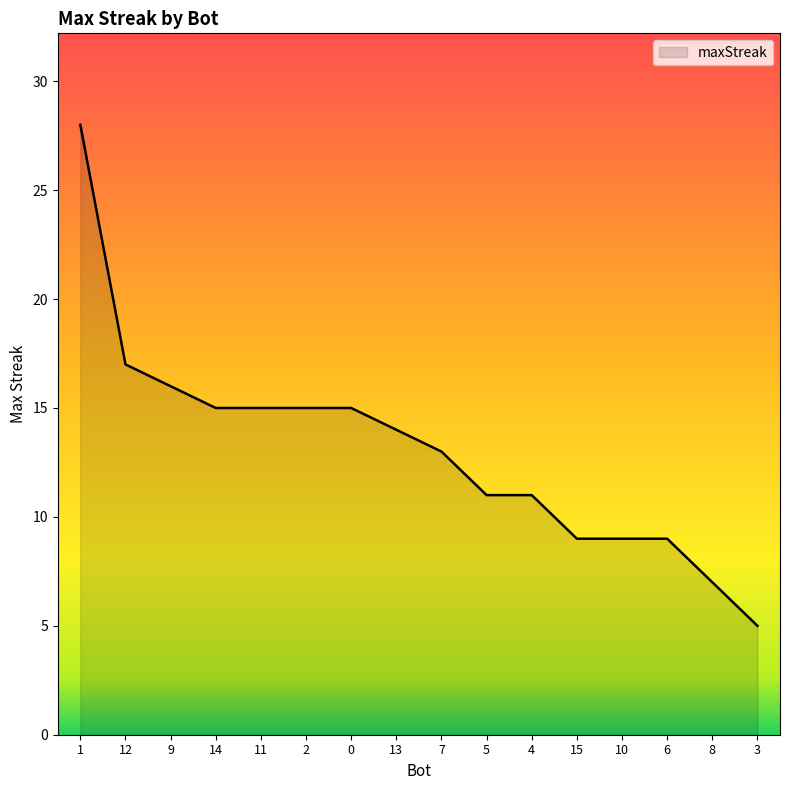

Count the number of data series in this chart.

1